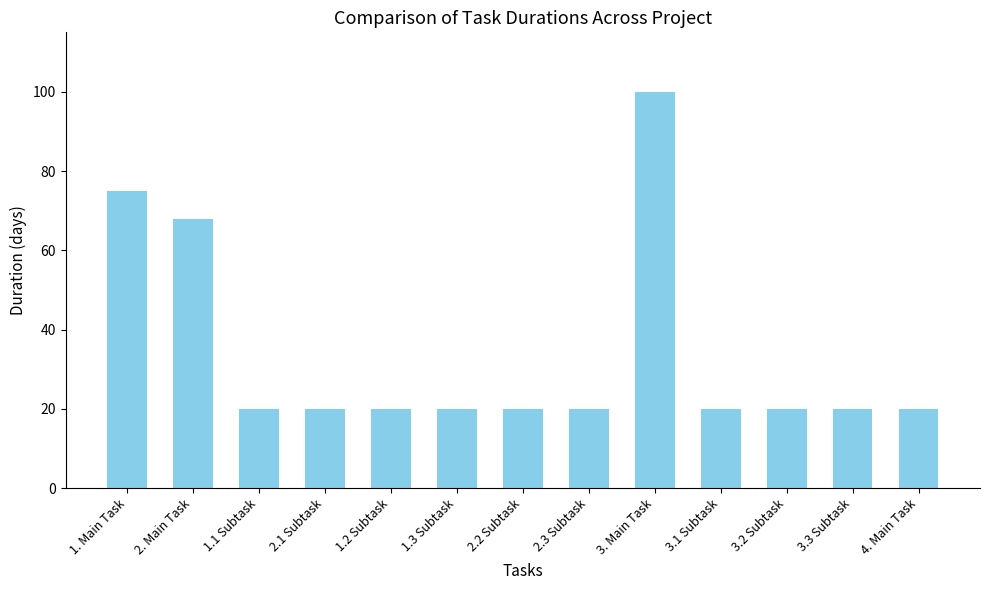

Is it true that the value at 3.2 Subtask is 20?

True